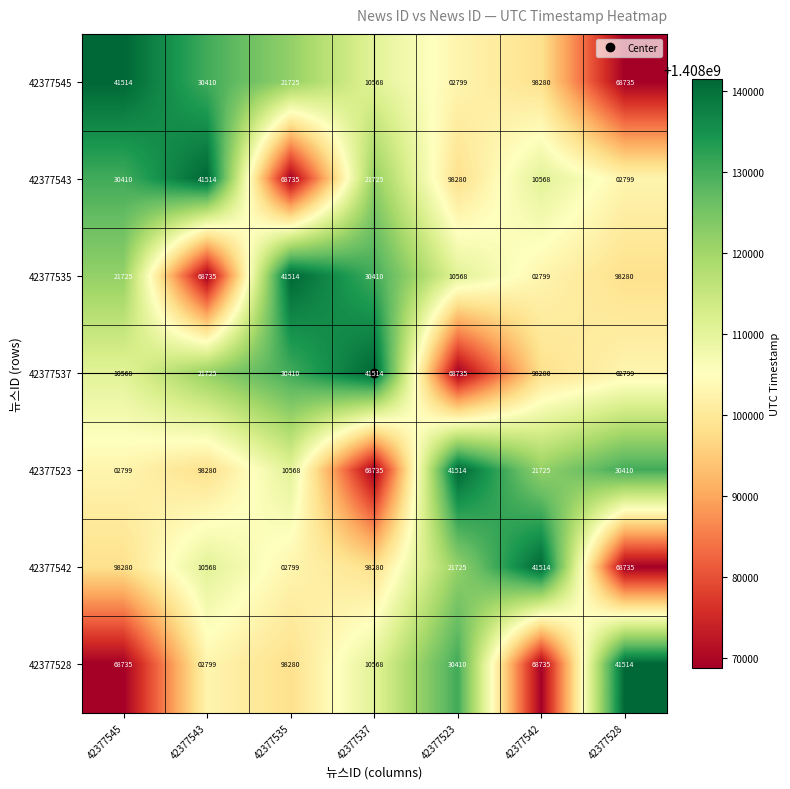

Which series has the largest total across all categories?

42377542